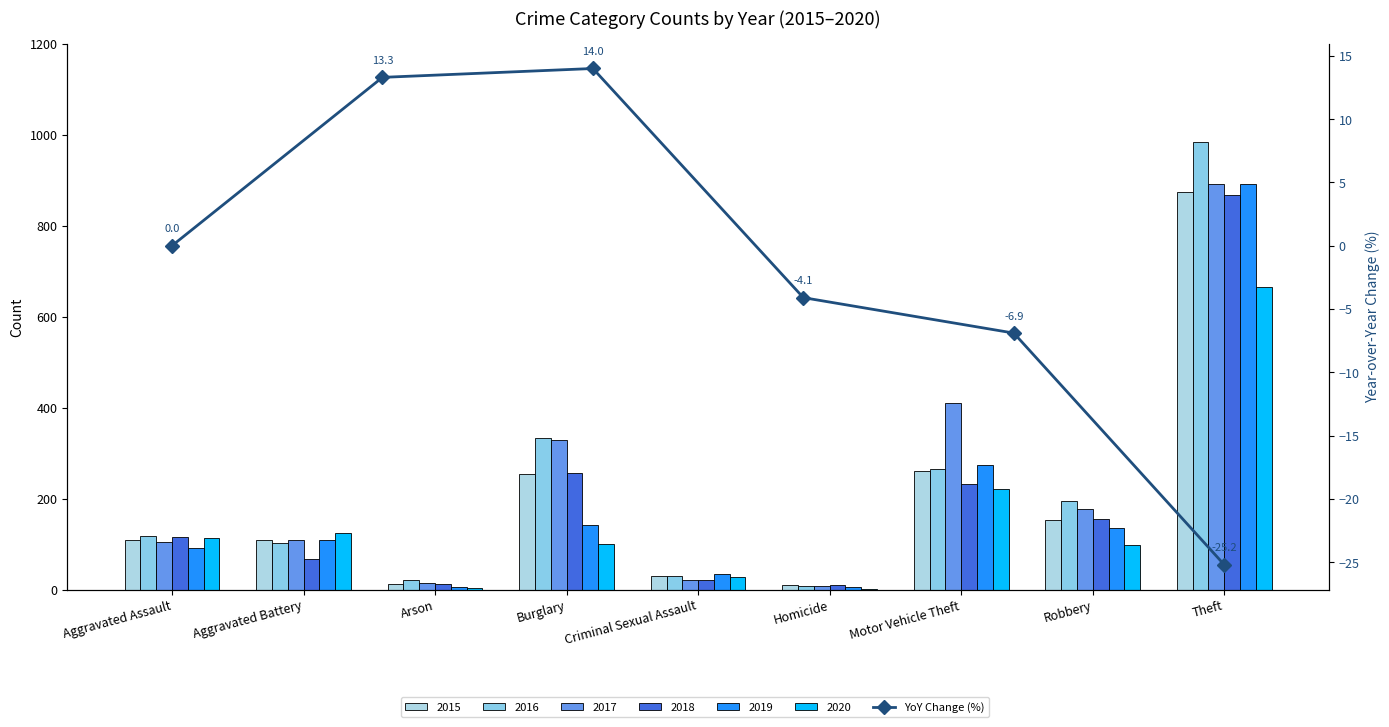

Between Aggravated Assault and Criminal Sexual Assault, which is larger?

Aggravated Assault